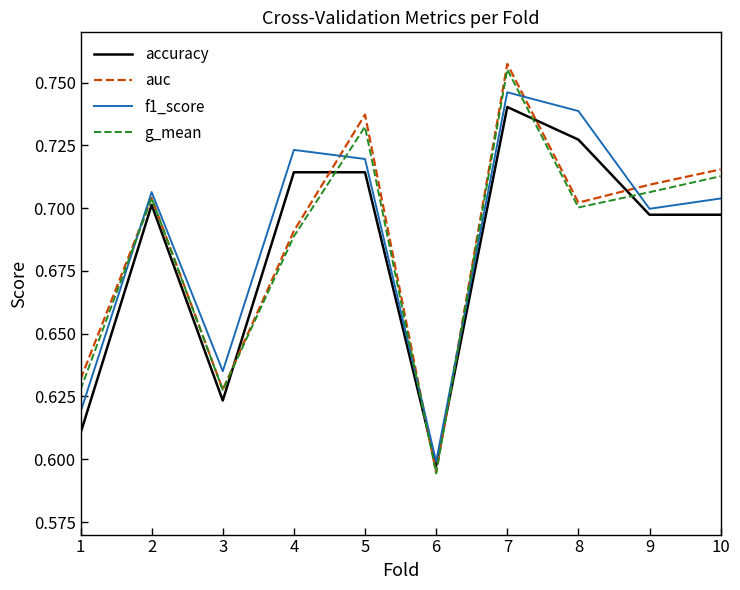

What is the sum of the accuracy values at 4 and 5?

1.4